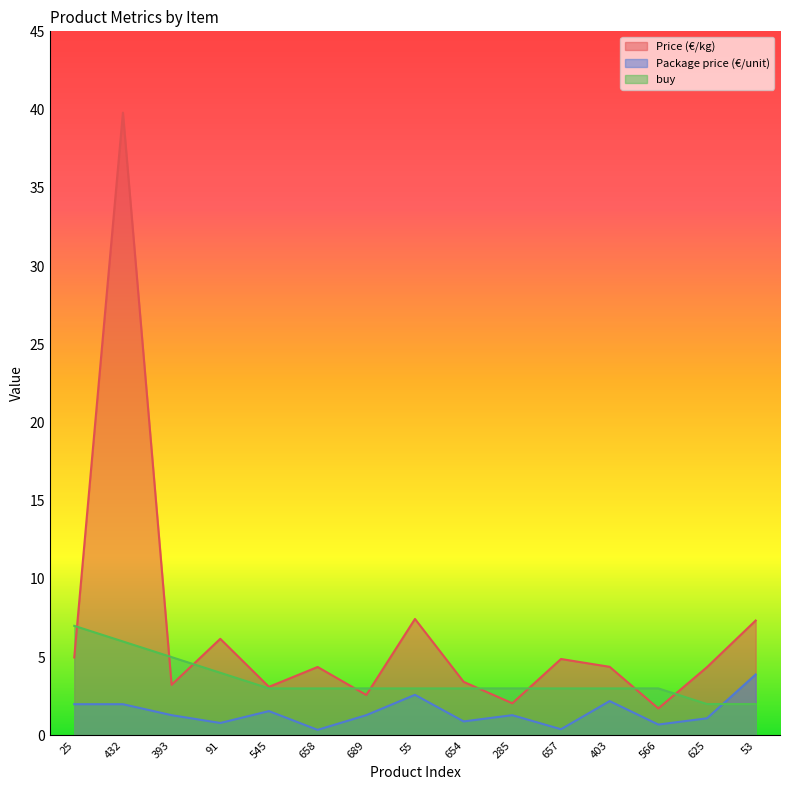

What is the total value across all series at 658?

7.7